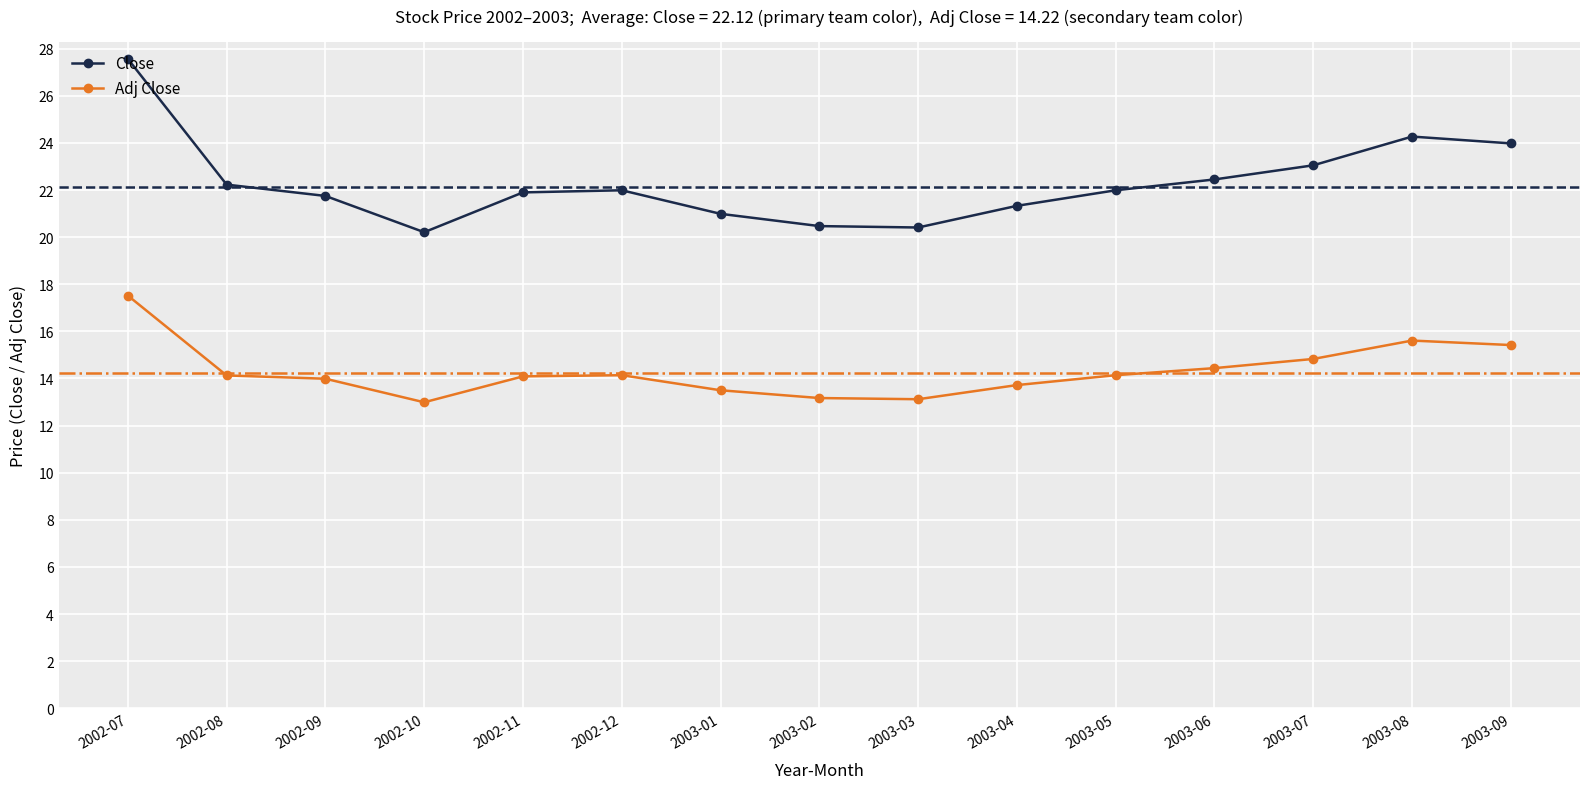

True or false: Adj Close has more than 0 points higher than both neighbors.

True